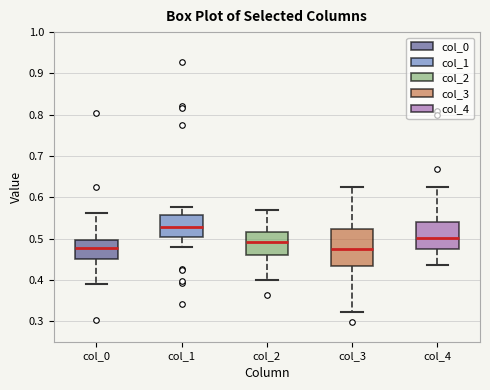

Reading left to right, read every box against the y-axis: the position of its median line, the range the box covers, and the ends of its whiskers. The values are not printed on the chart, so give them approximately, as read against the axis.

col_0: median 0.48, box 0.45 to 0.50, whiskers 0.39 to 0.56
col_1: median 0.53, box 0.50 to 0.56, whiskers 0.48 to 0.58
col_2: median 0.49, box 0.46 to 0.52, whiskers 0.40 to 0.57
col_3: median 0.47, box 0.43 to 0.52, whiskers 0.32 to 0.62
col_4: median 0.50, box 0.47 to 0.54, whiskers 0.44 to 0.62